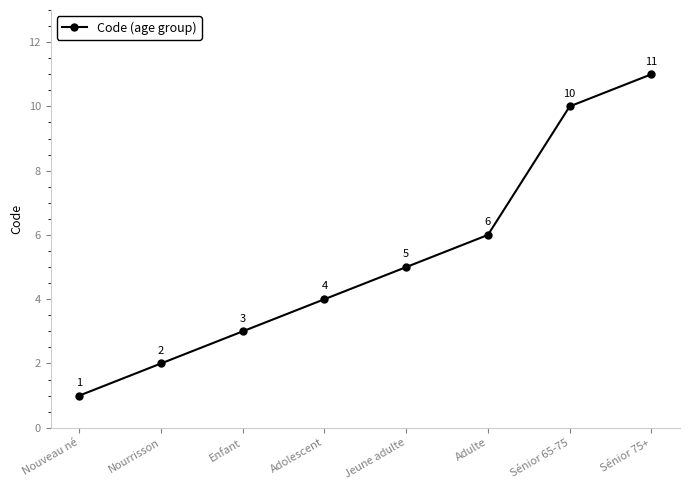

What is the value of the 2nd point from the left?

2